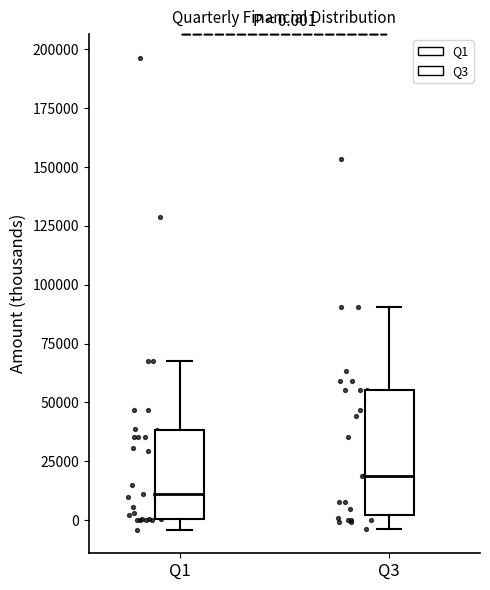

Which box is the tallest, from its lower edge to its upper edge?

Q3